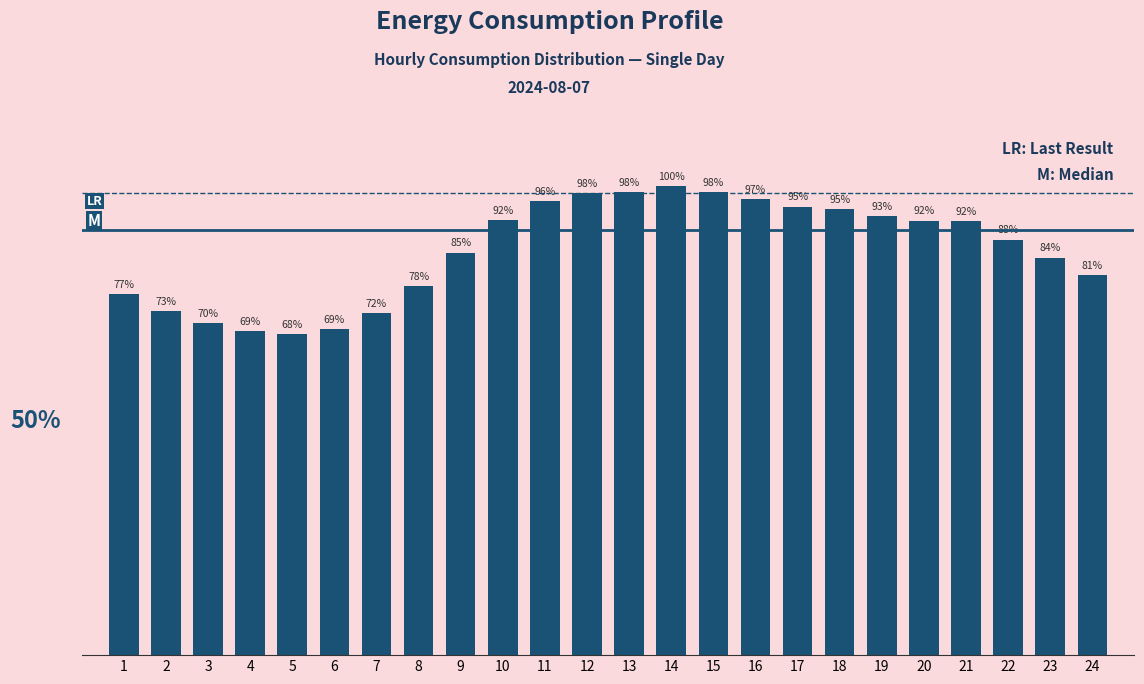

What is the minimum value shown in the chart?

5801